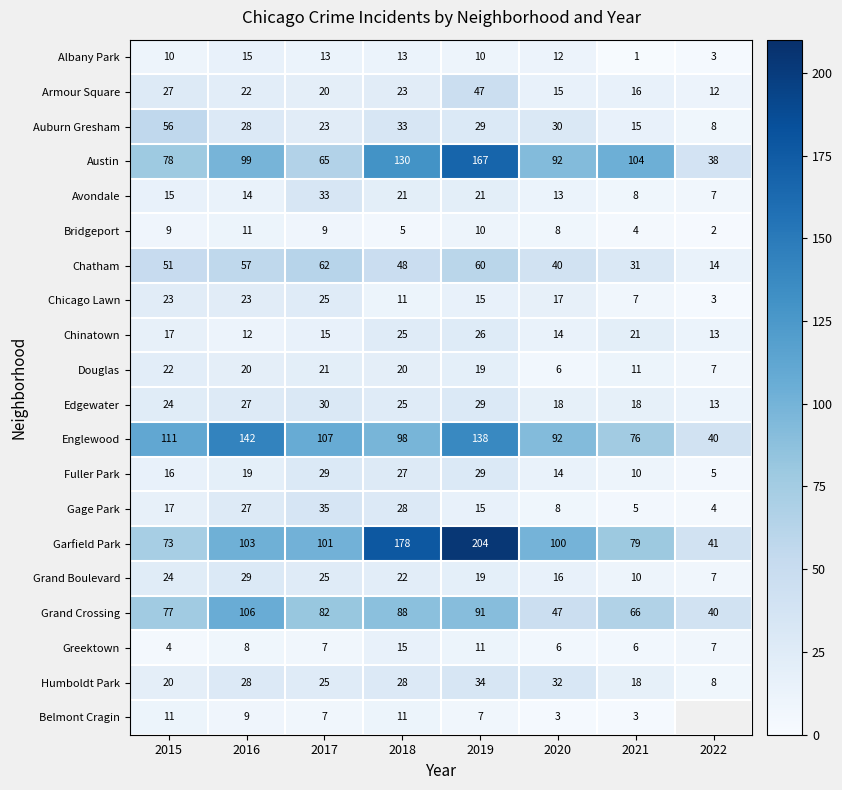

Where is Auburn Gresham nearest to the value 32?

2018